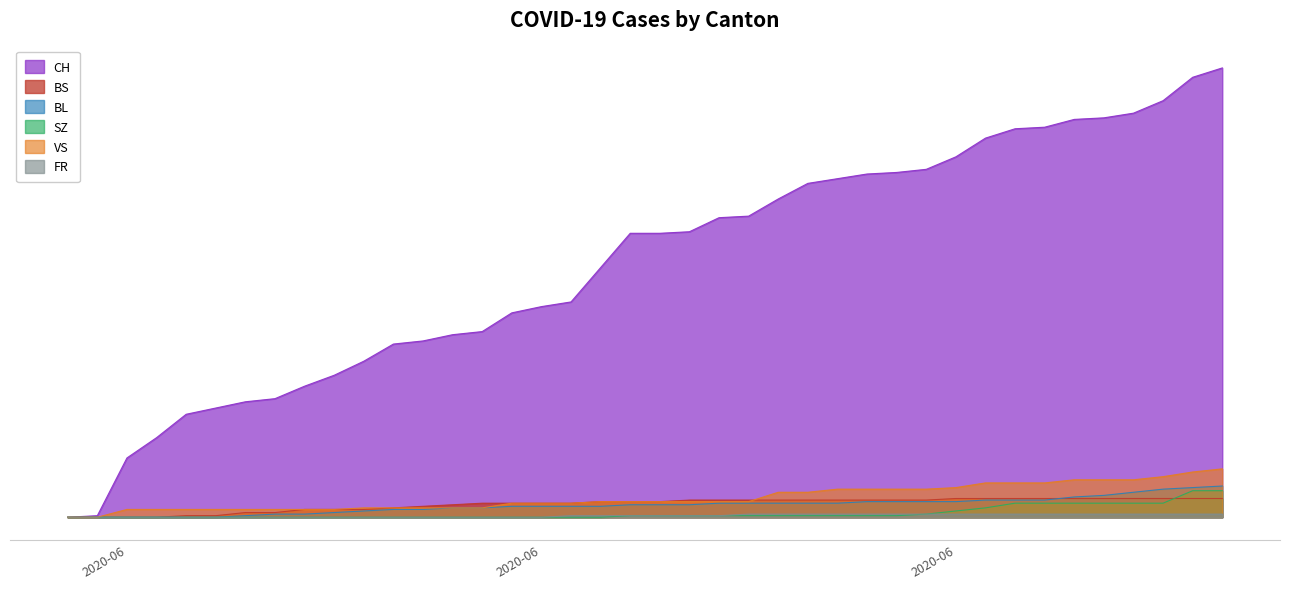

What is the average value of the BS series?

8